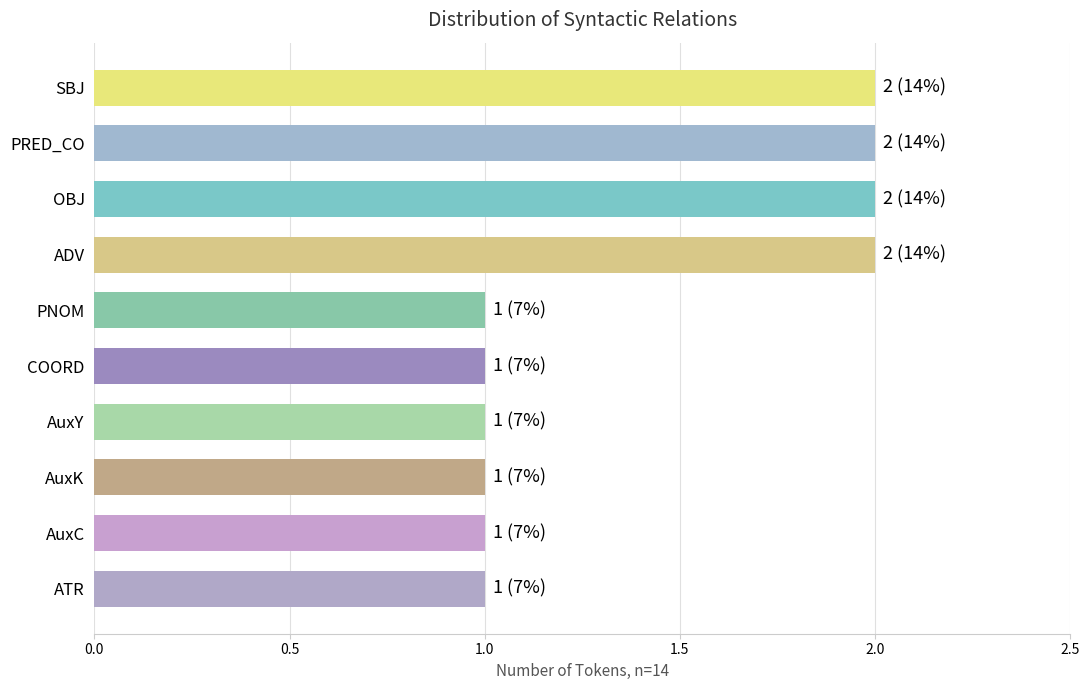

Reading top to bottom, transcribe all the data shown in this chart.

2	2	2	2	1	1	1	1	1	1